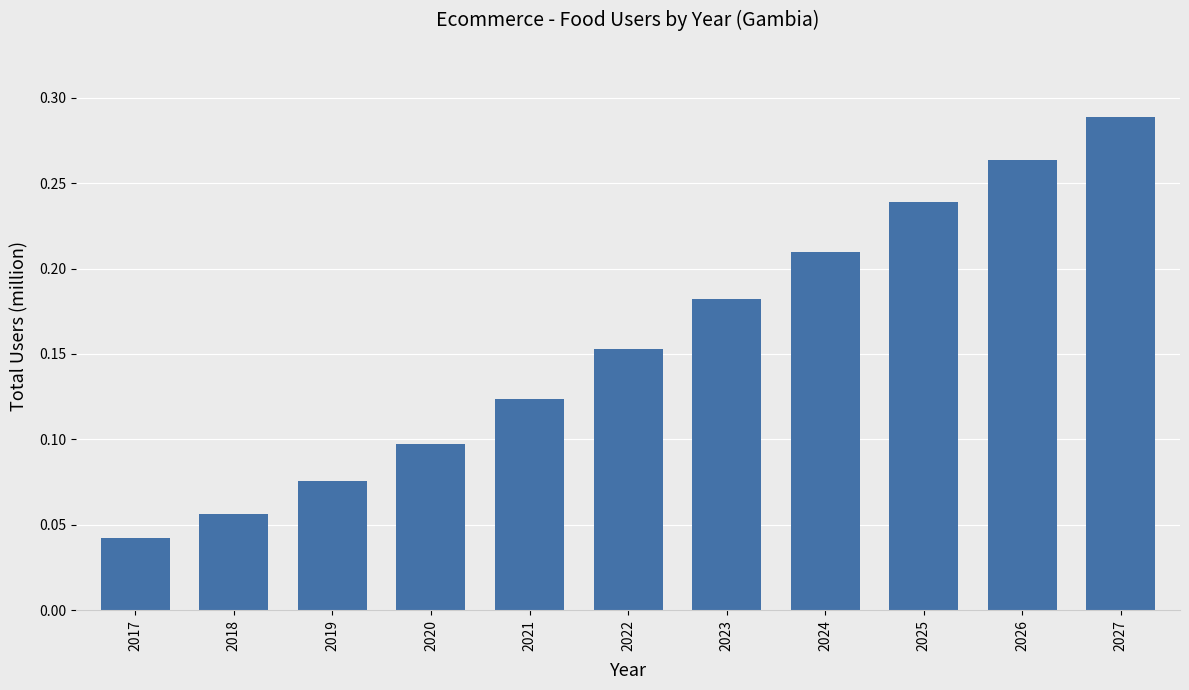

Rank the categories by value from highest to lowest.

2027, 2026, 2025, 2024, 2023, 2022, 2021, 2020, 2019, 2018, 2017